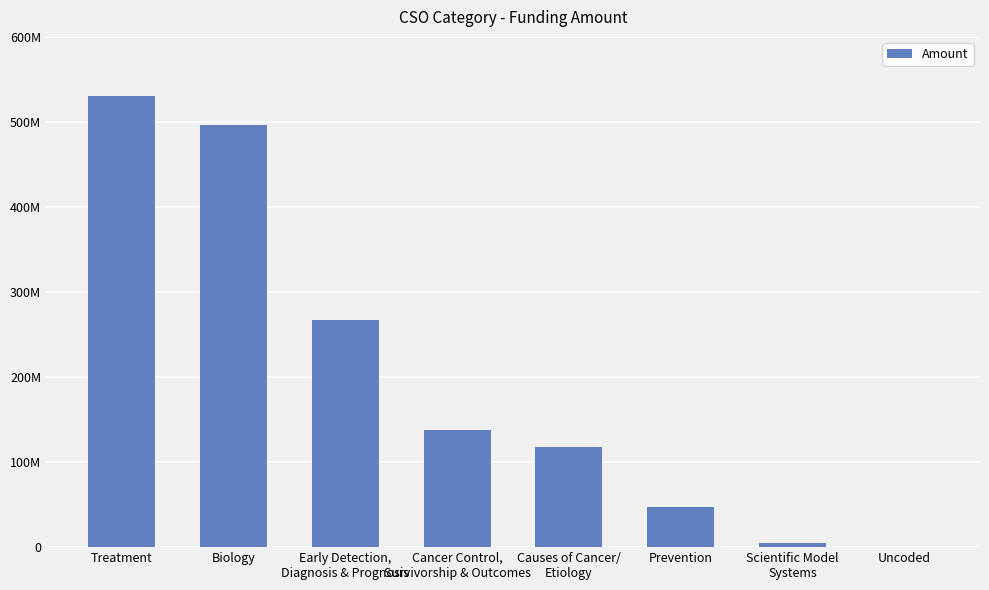

At which label does the data first exceed 137699792?

Treatment